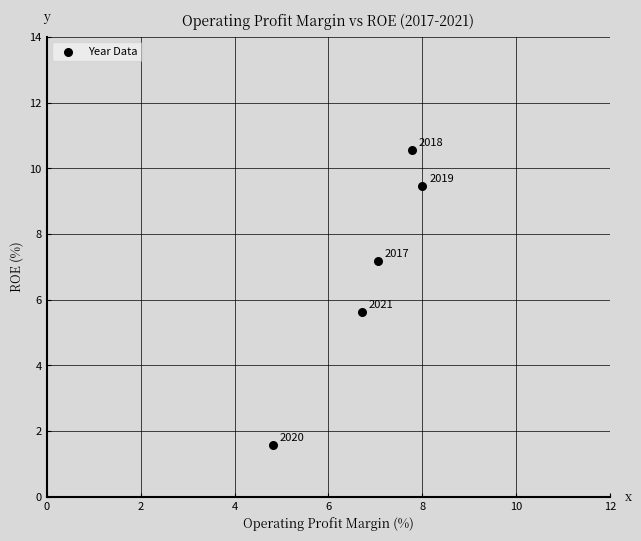

What Y value in the scatter plot is closest to 6?

5.6